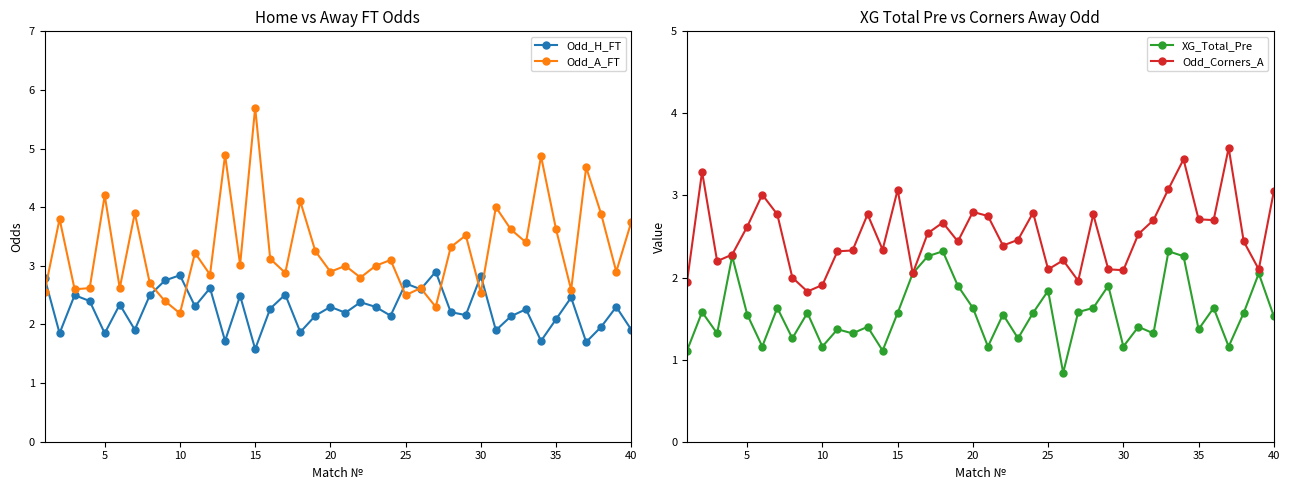

Is this an area chart (filled region under the line)?

No